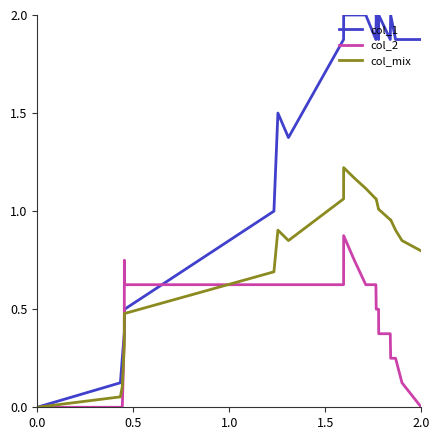

Which series has the largest range (max minus min)?

col_1